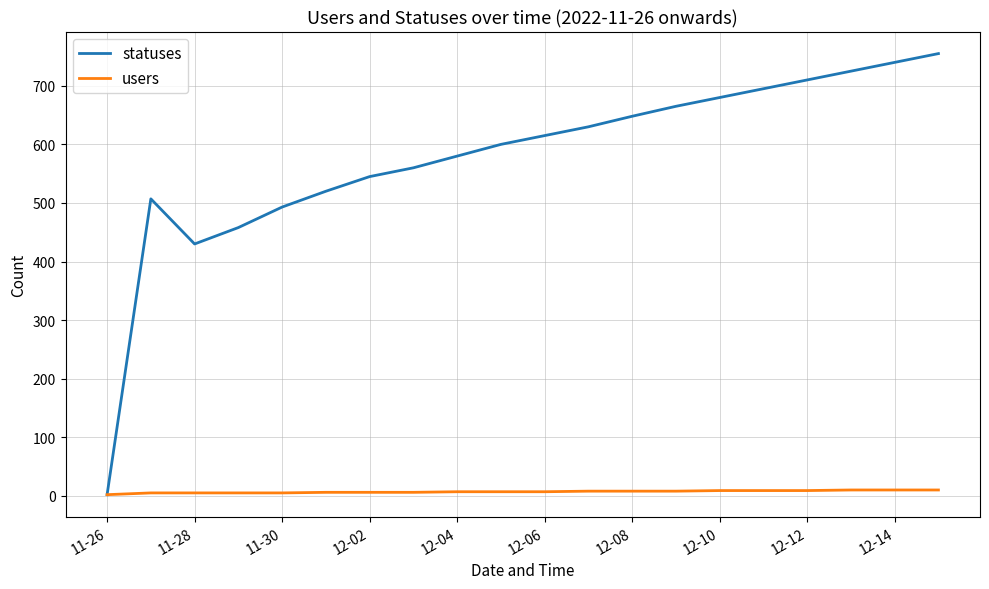

What is the greatest value displayed?

755